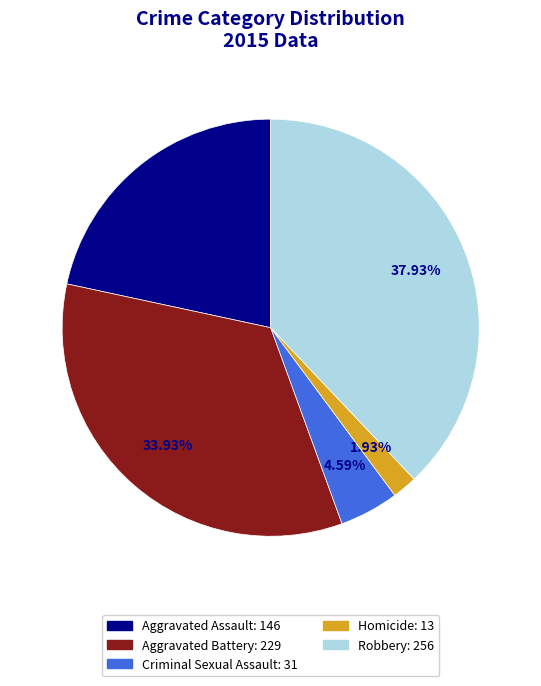

To the nearest percent, what is the difference between the Aggravated Battery and Homicide slice percentages?

32%